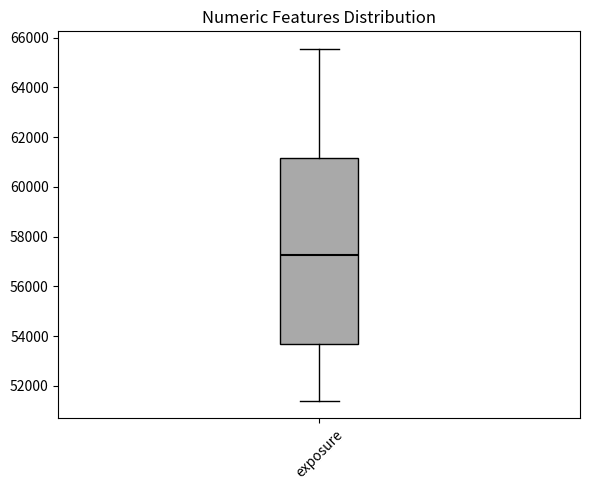

Where is the upper edge of the box for exposure on the y-axis? The values are not printed on the chart, so give them approximately, as read against the axis.

61200